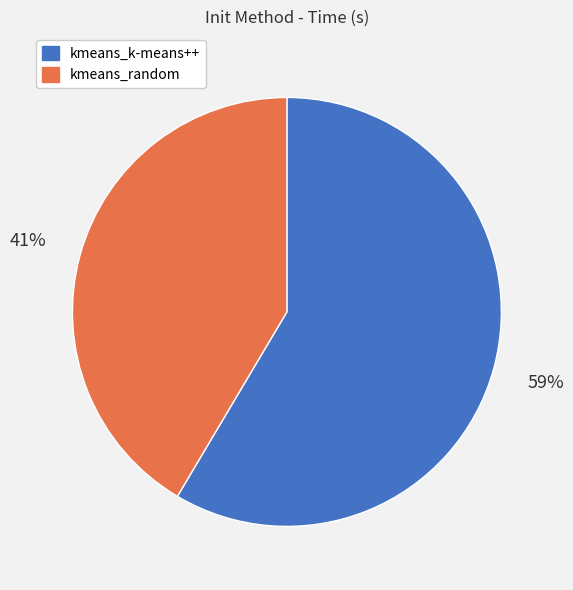

Is kmeans_k-means++ the majority of the pie?

Yes